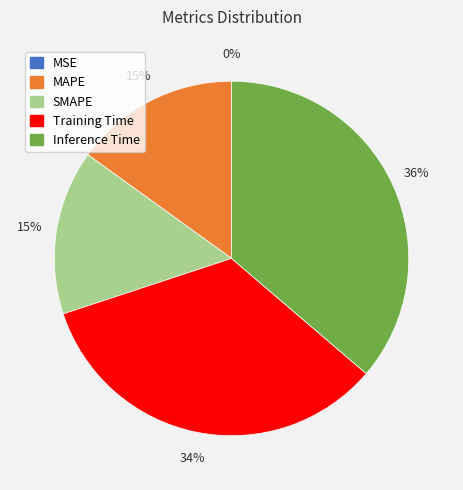

Is there any slice that represents more than half of the pie?

No